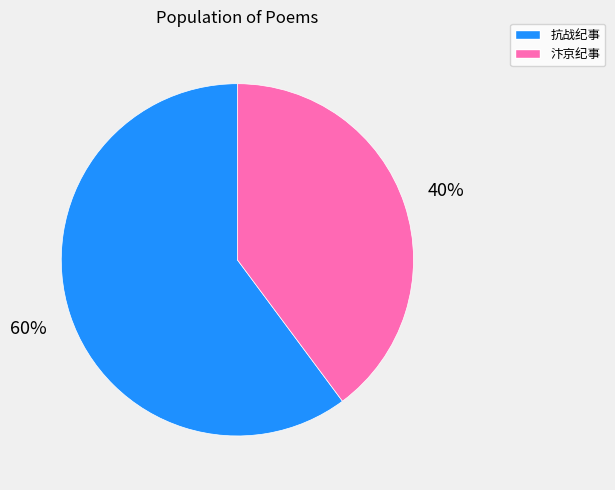

Does any single category account for the majority?

Yes